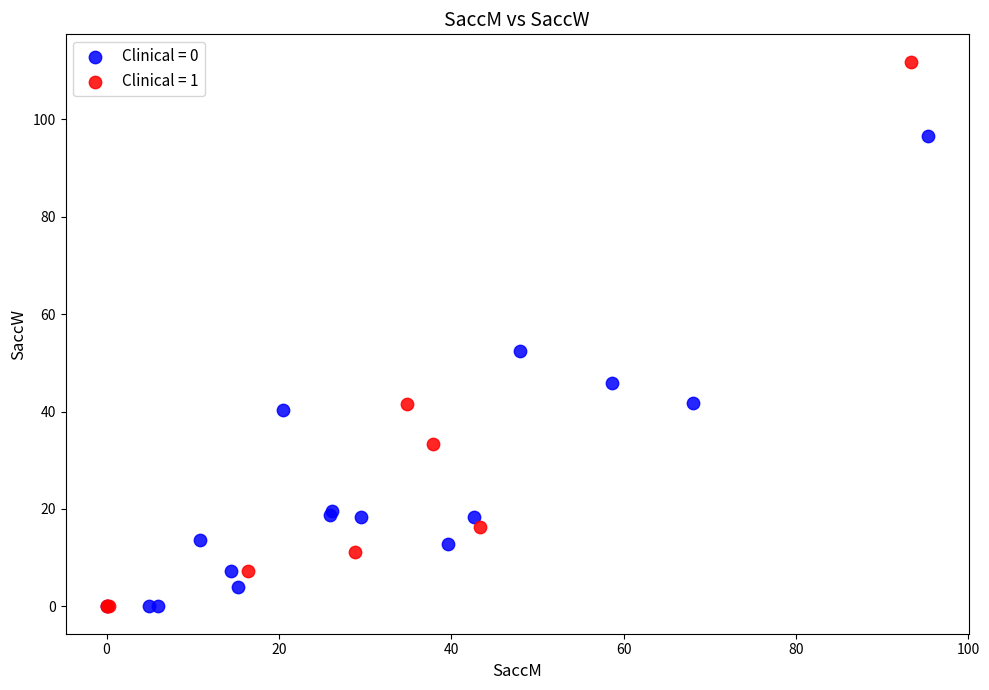

Which series has the widest spread of Y values?

Clinical = 1